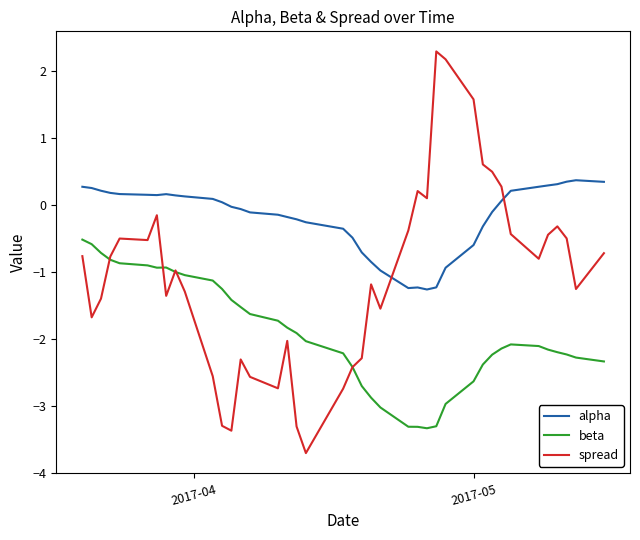

Does the chart have visible grid lines?

No